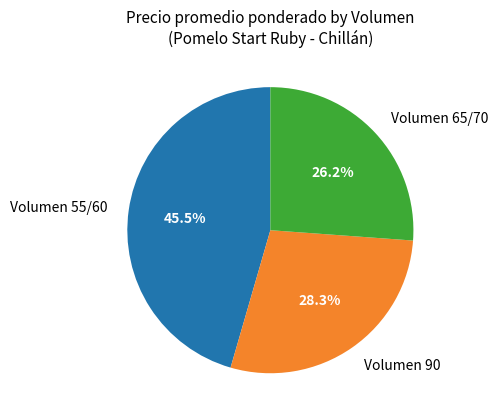

Rank the categories by value from highest to lowest.

Volumen 55/60, Volumen 90, Volumen 65/70